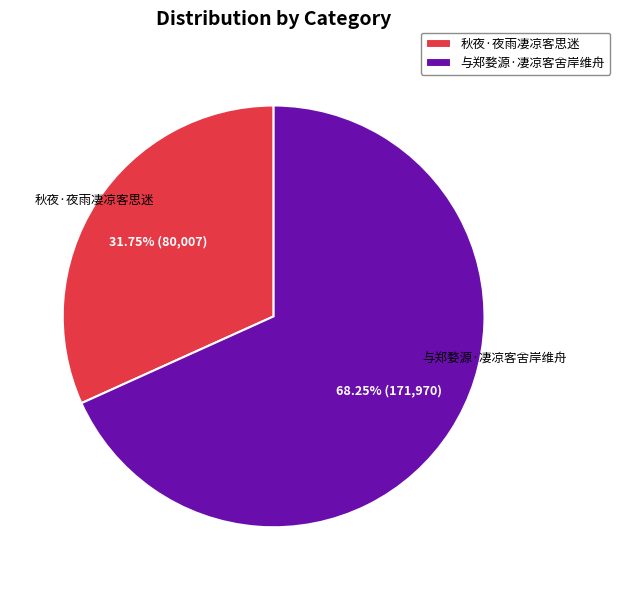

Which slice is the largest?

与郑婺源·凄凉客舍岸维舟